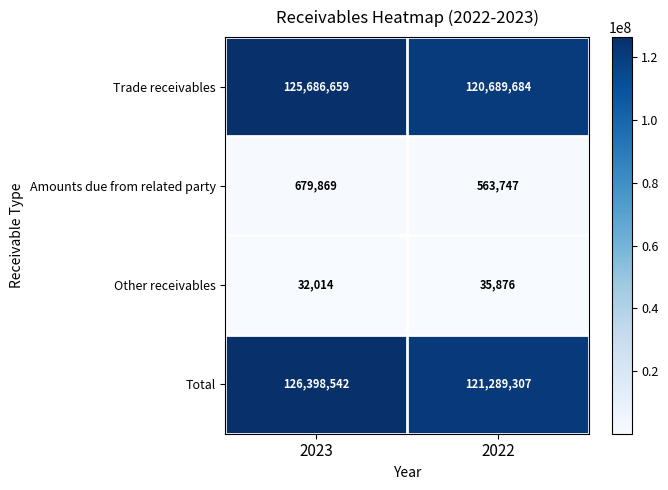

List the series in order of their peak value, lowest first.

Other receivables, Amounts due from related party, Trade receivables, Total